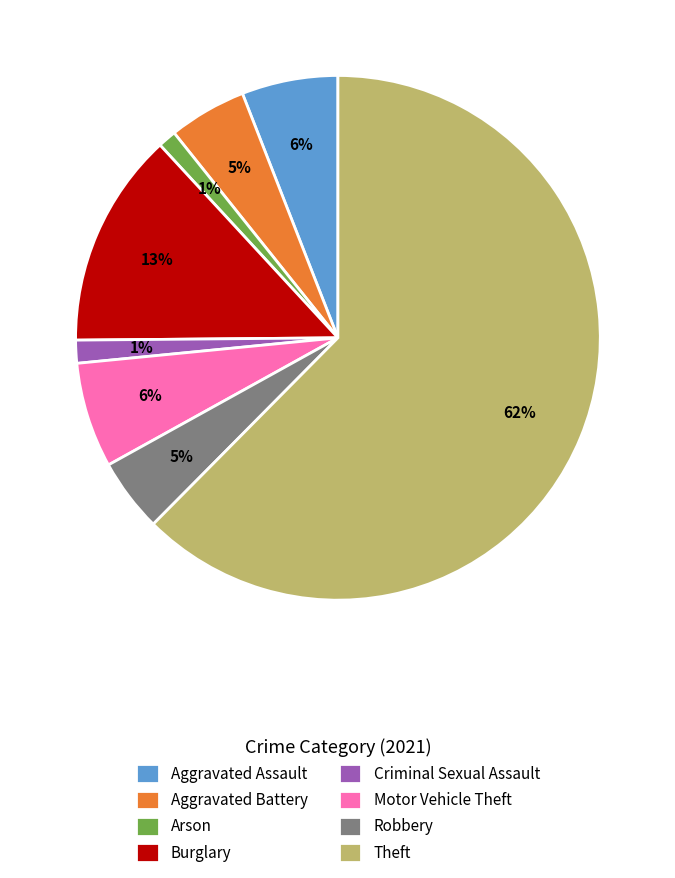

Is it true that Burglary is 13% of the pie?

True